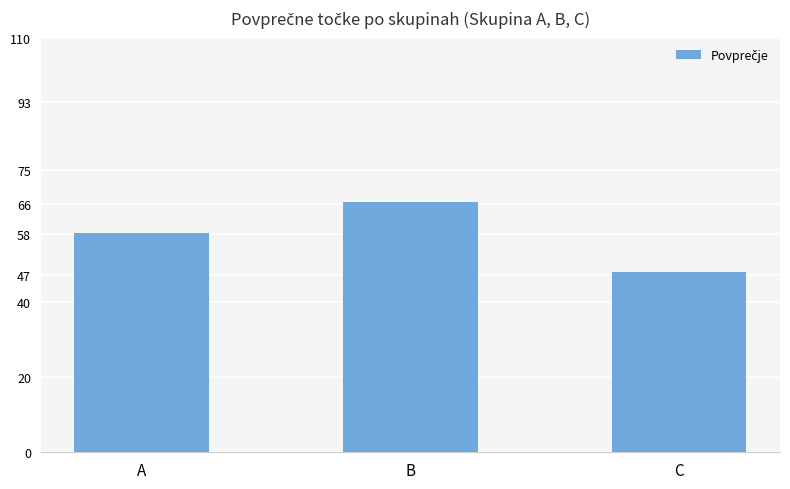

Where is the data nearest to the value 57?

A